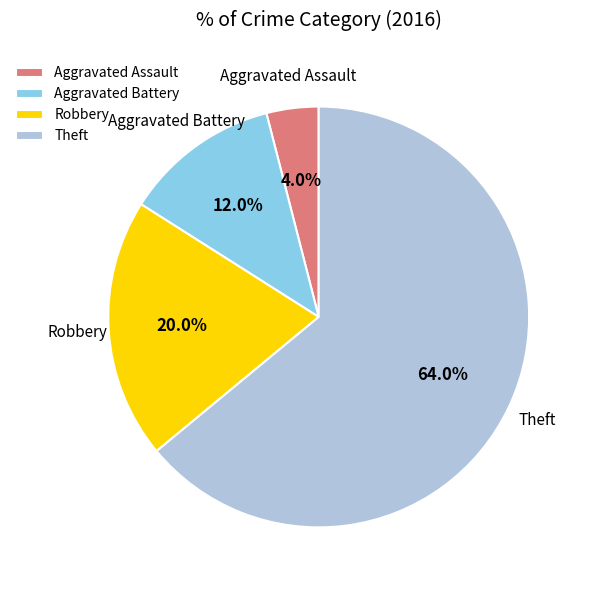

To the nearest percent, what is the difference between the Theft and Robbery slice percentages?

44%